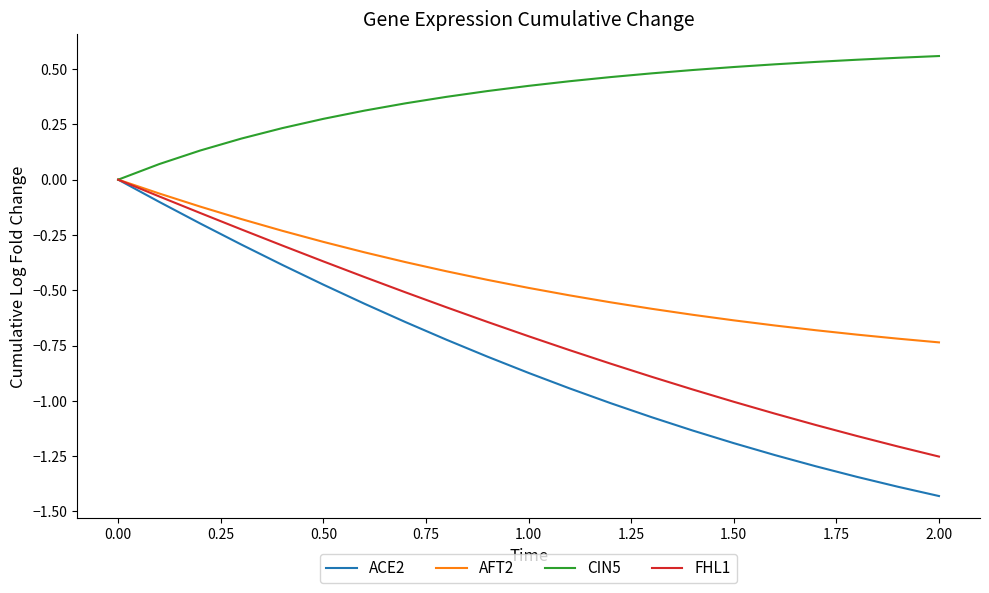

Which series has the largest total across all categories?

CIN5